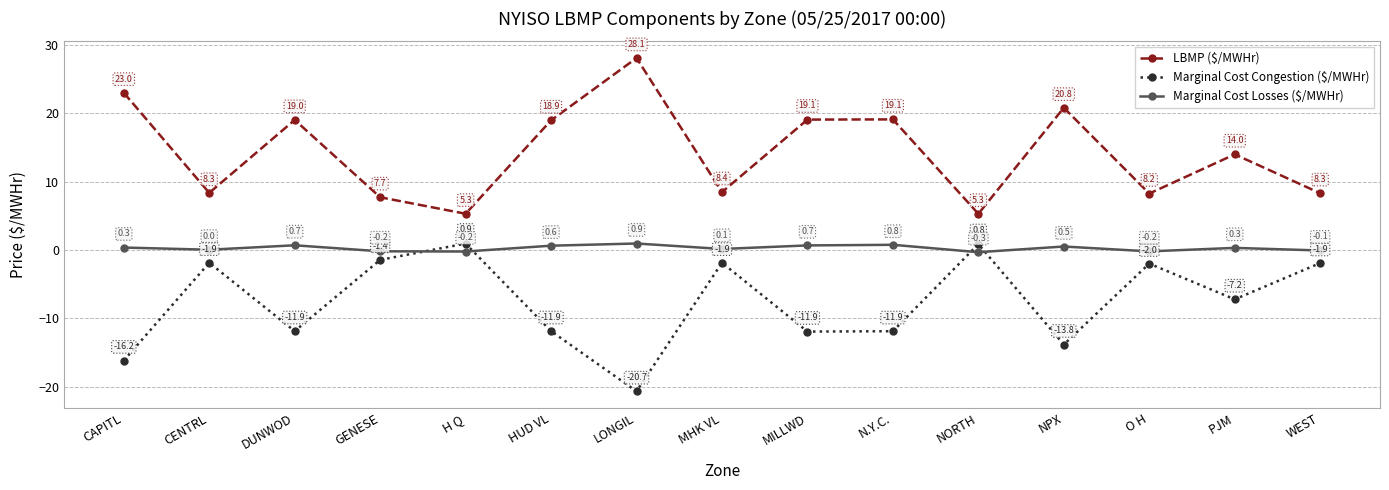

What is the difference between the maximum and minimum values in the Marginal Cost Congestion ($/MWHr) series?

21.6